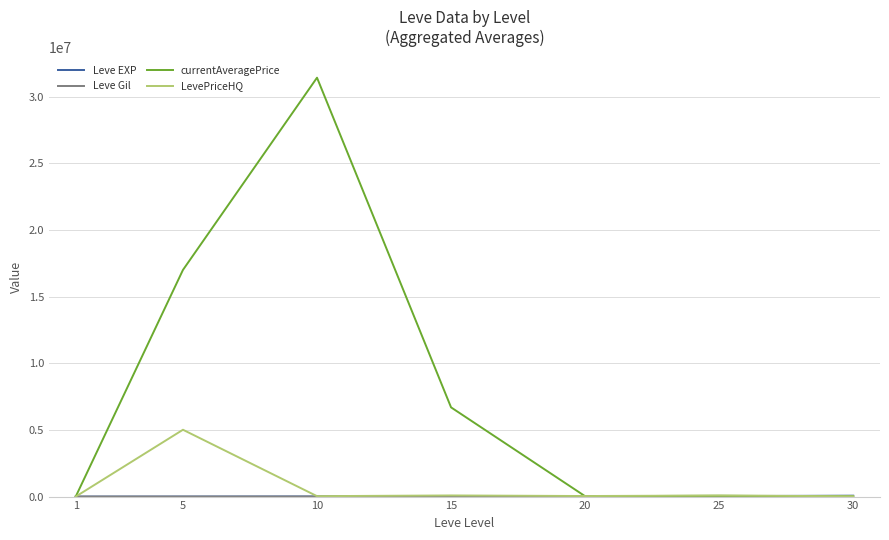

Between 10 and 30, which series saw the biggest shift?

currentAveragePrice